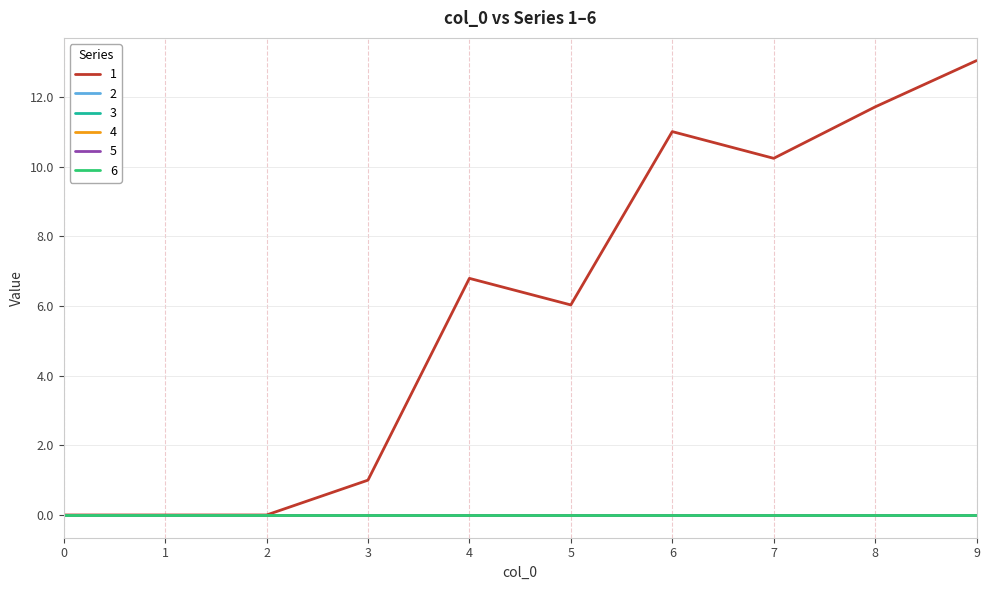

Rank the series at 3 from highest to lowest value.

1, 2, 3, 4, 5, 6